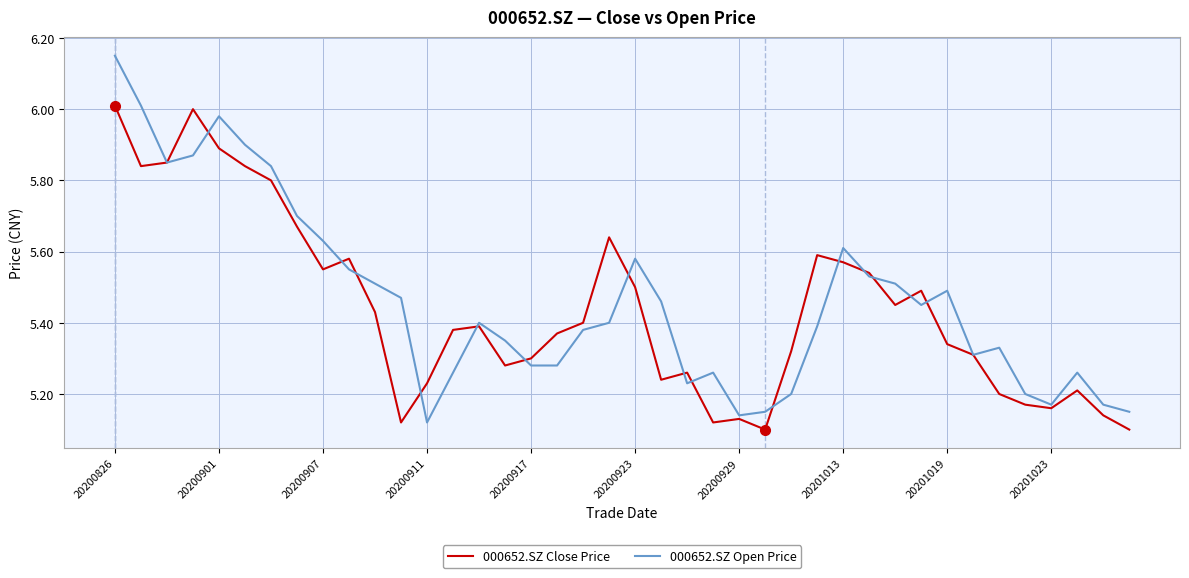

Which series has the widest spread of values?

000652.SZ Open Price